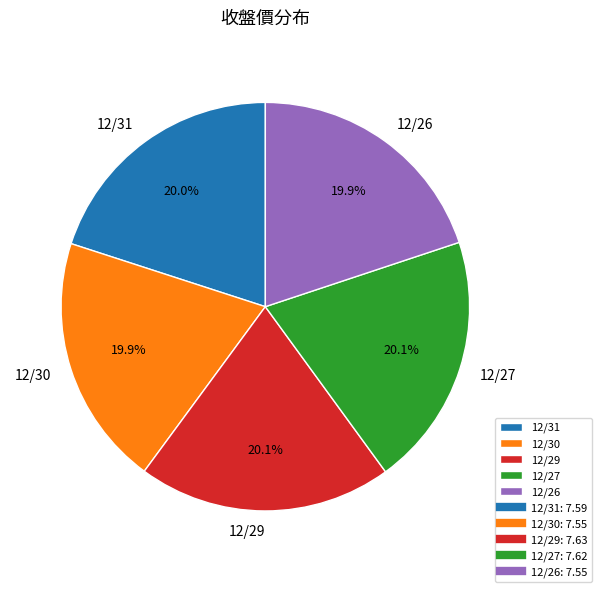

Is 12/31 the majority of the pie?

No